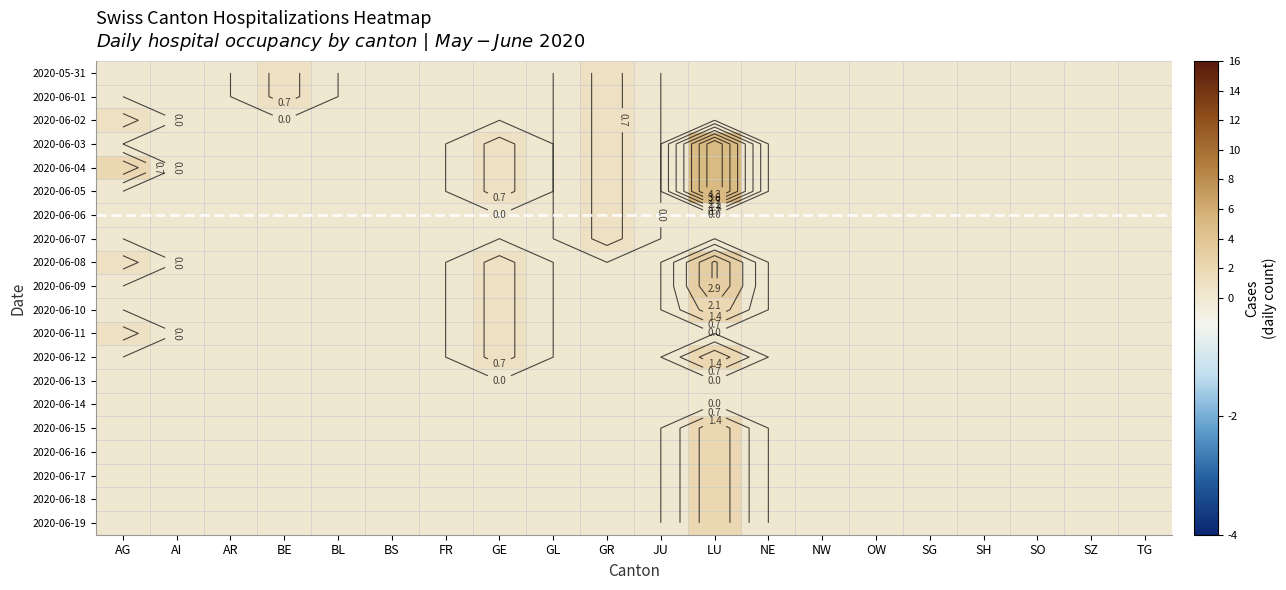

Between BL and AR, which is larger?

BL